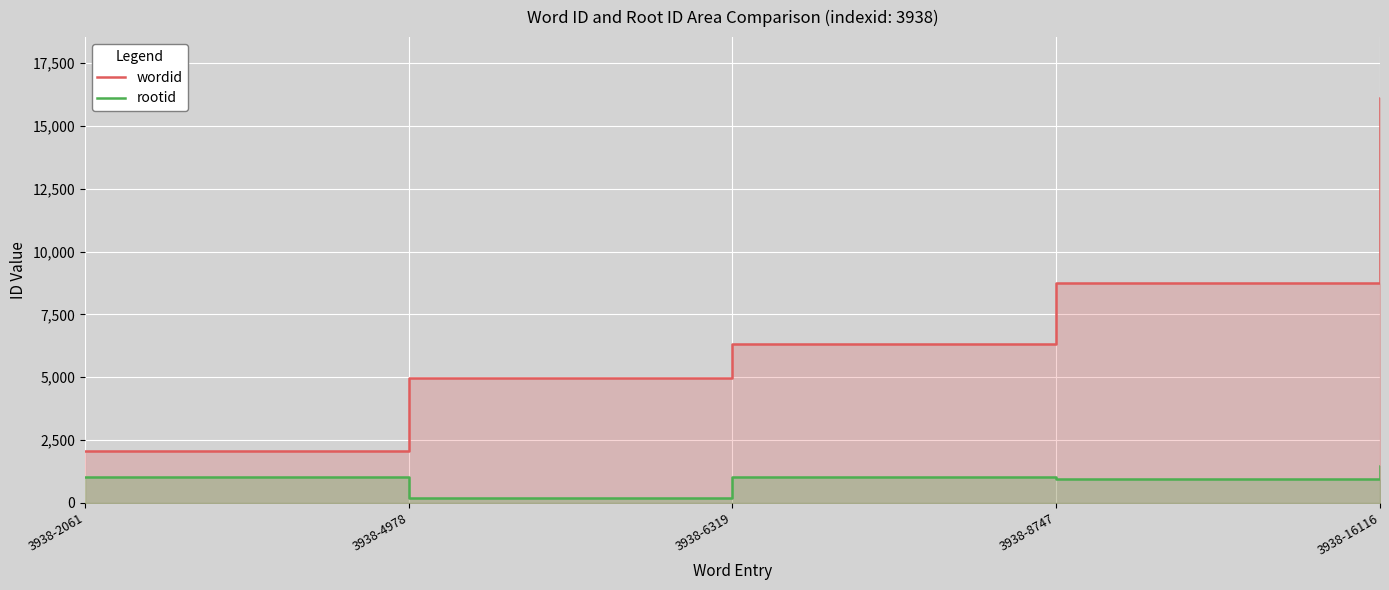

Read the wordid value at 3938-16116, to the nearest 10.

16120